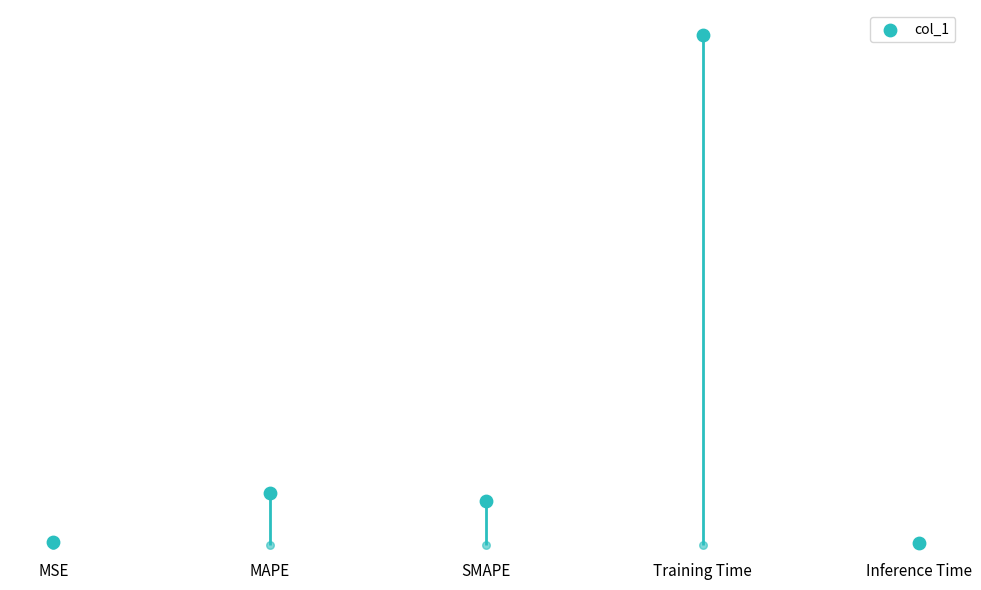

Which has a higher value, MAPE or Inference Time?

MAPE